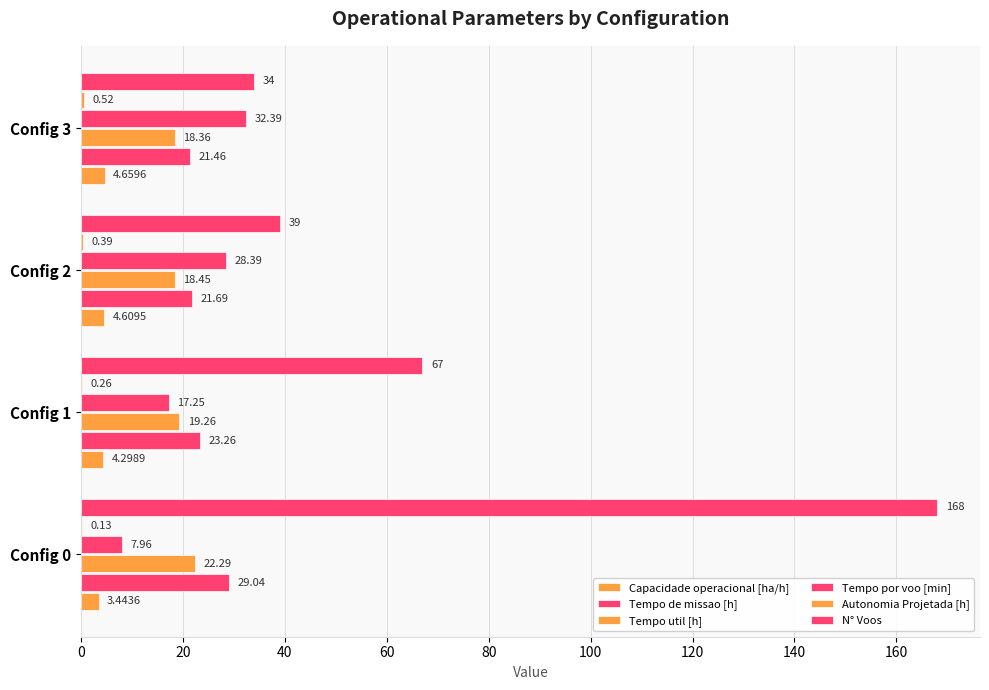

Count the number of categories in the chart.

4